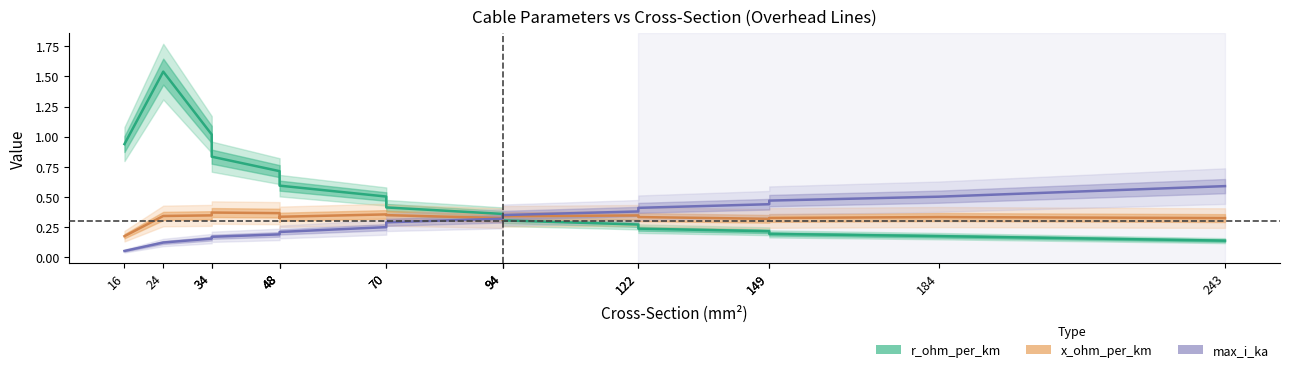

Is the value of r_ohm_per_km at 122 greater than the value of max_i_ka at 48?

Yes